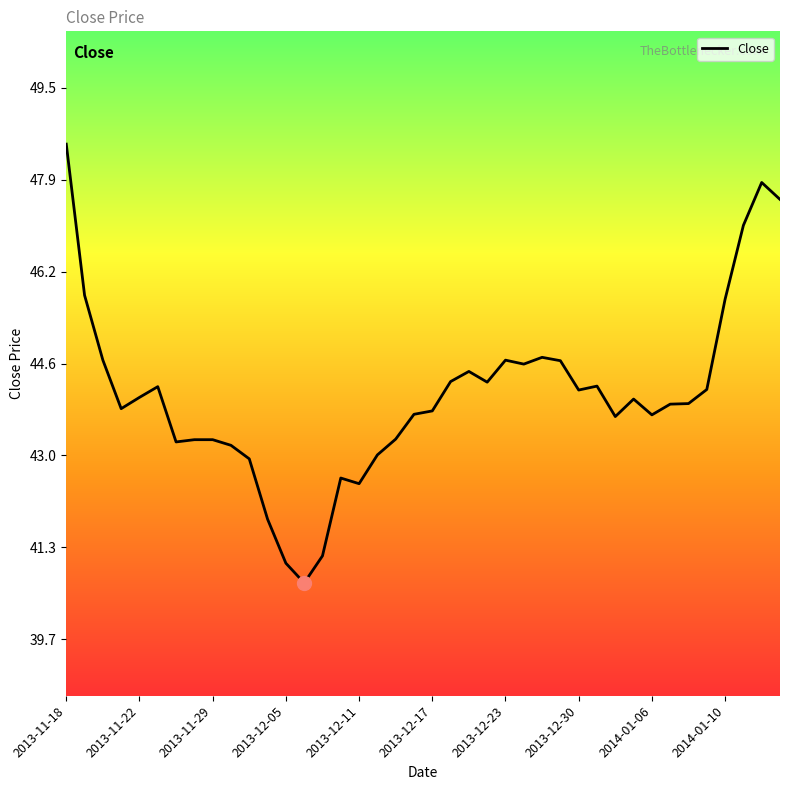

How many lines are shown in the chart?

1